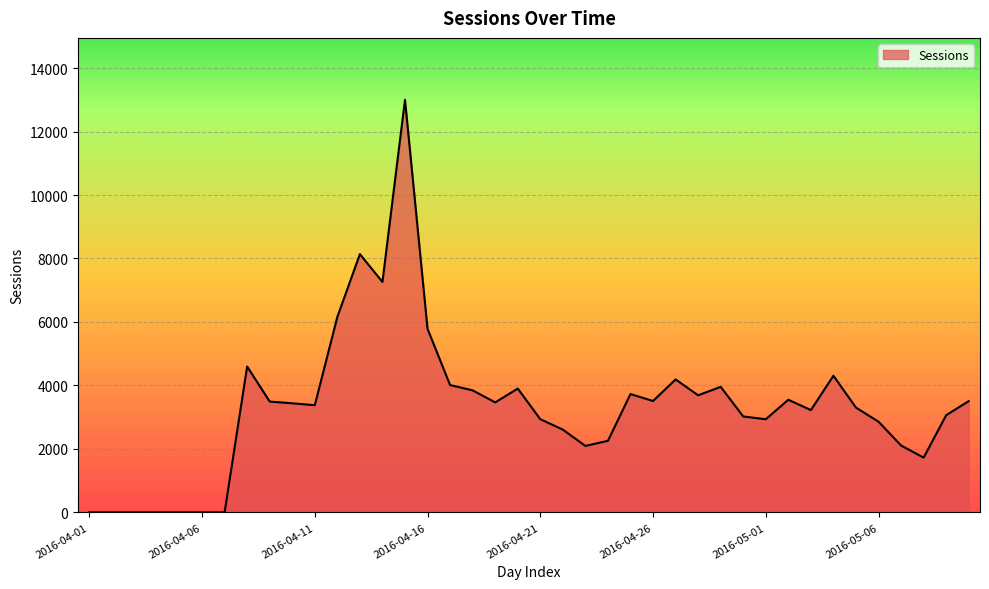

What is the maximum value shown in the chart?

13001